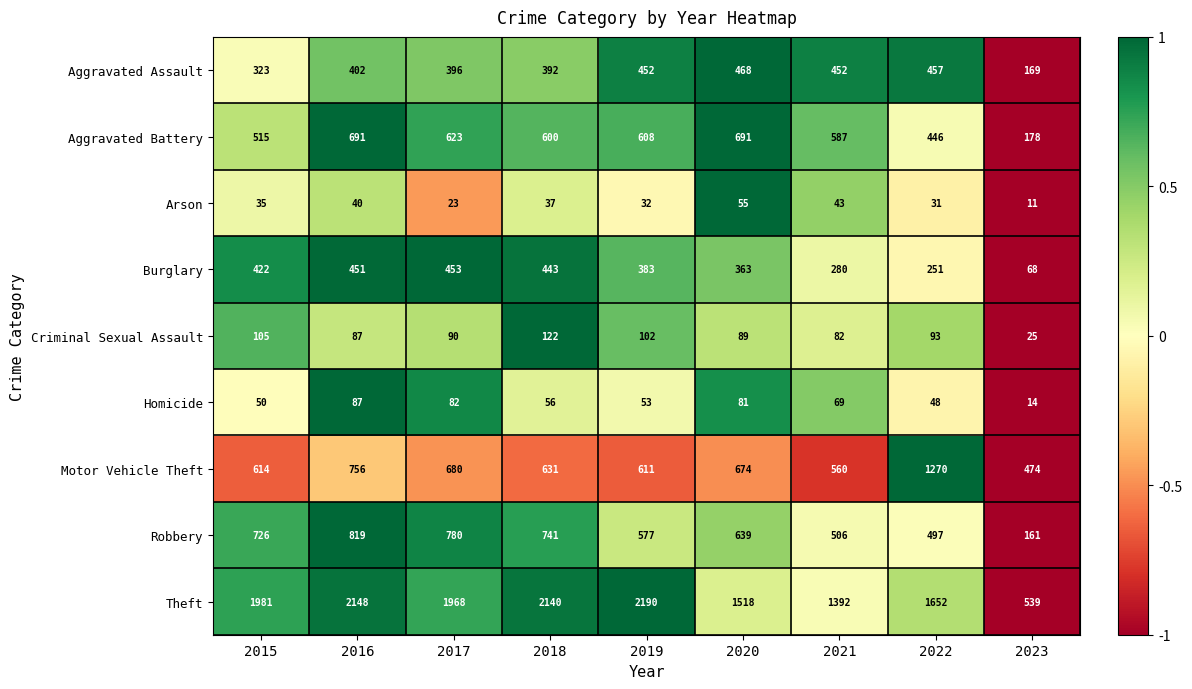

What is the total value across all series at 2017?

5095